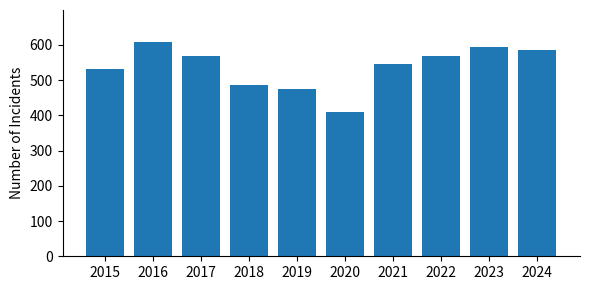

What is the sum of the values at 2024 and 2021?

1131